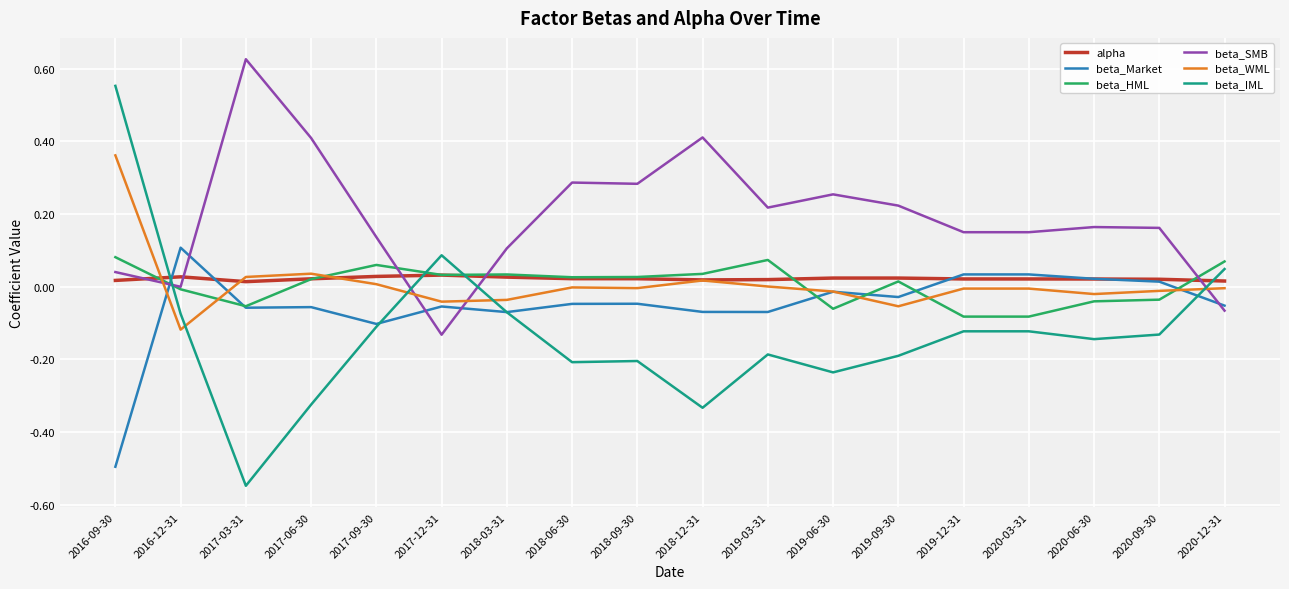

Does the chart display data point markers on the line(s)?

No